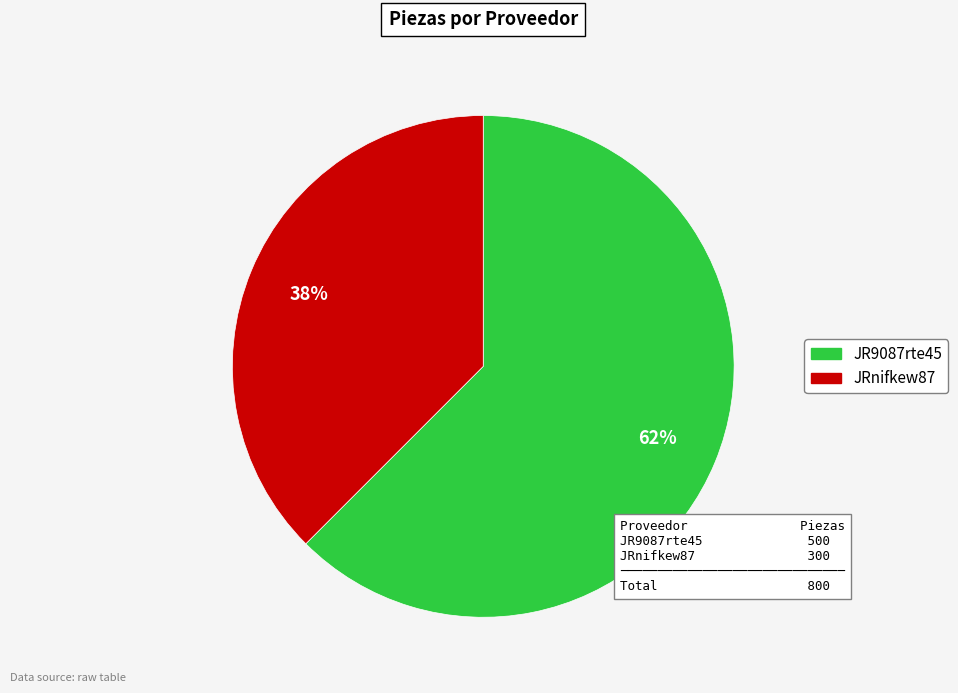

Which category has the smallest portion of the pie?

JRnifkew87